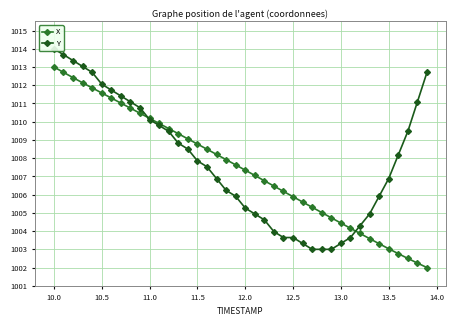

The X series shows 230.9 at 10.5. True or false?

False